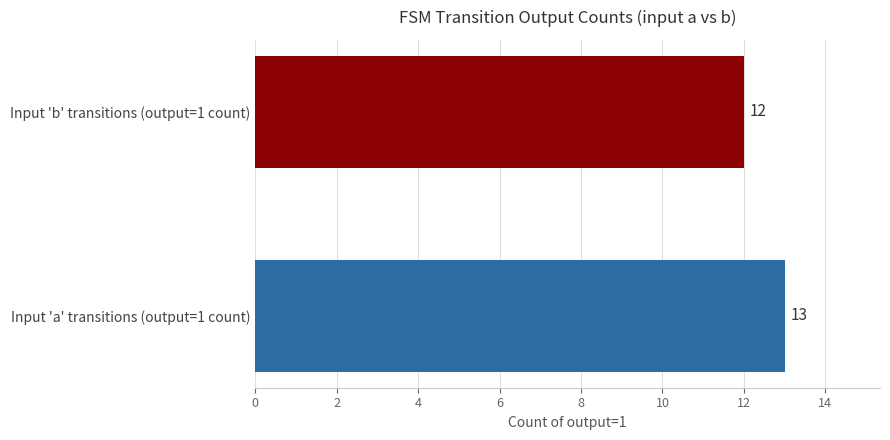

True or false: the data shows 7 at Input 'b' transitions (output=1 count).

False